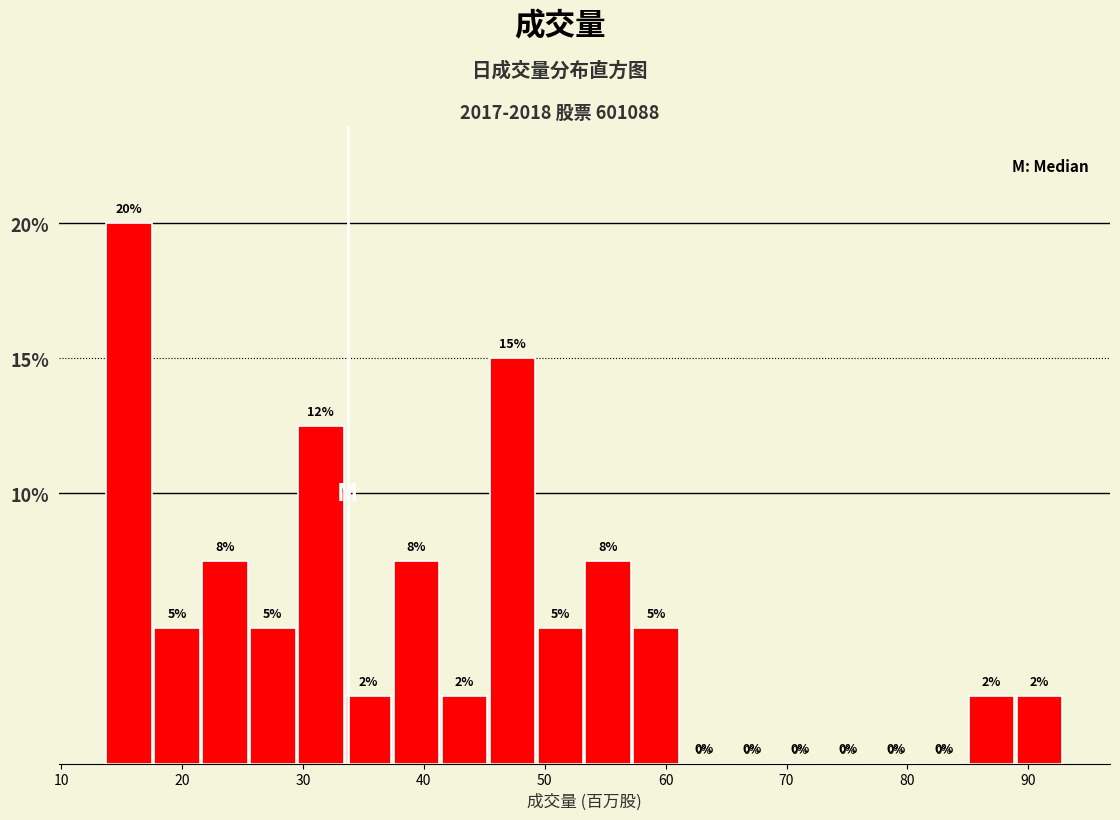

Read against the x-axis, roughly where is the centre of the tallest bar?

16